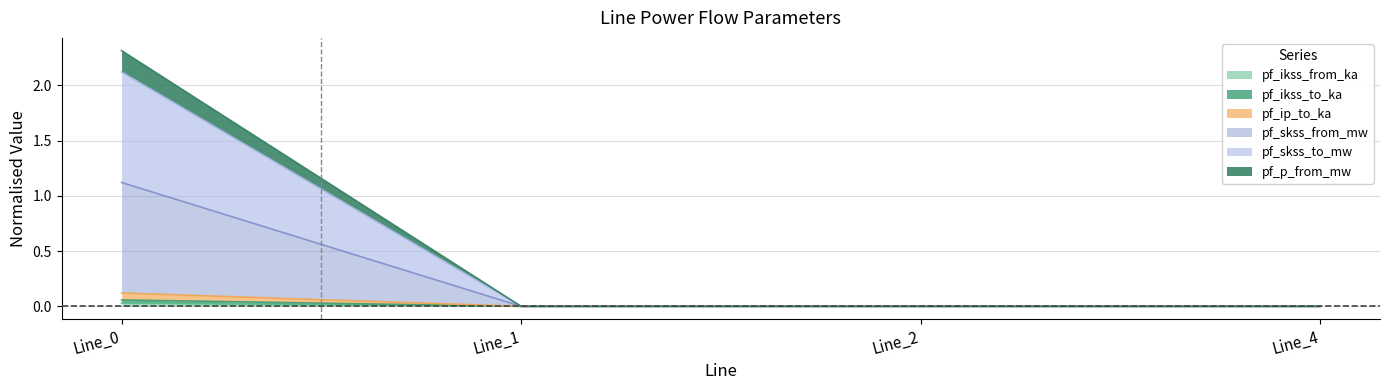

At which category is the sum across all series the highest?

Line_0